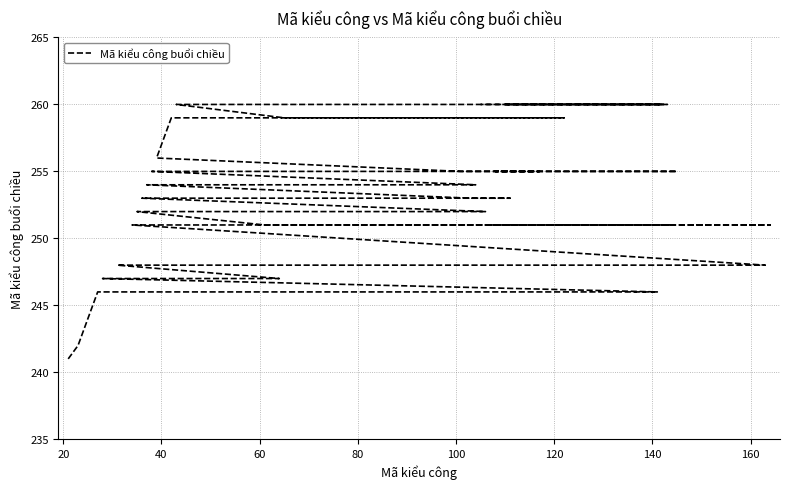

True or false: the data has more than 2 interior local peaks.

False